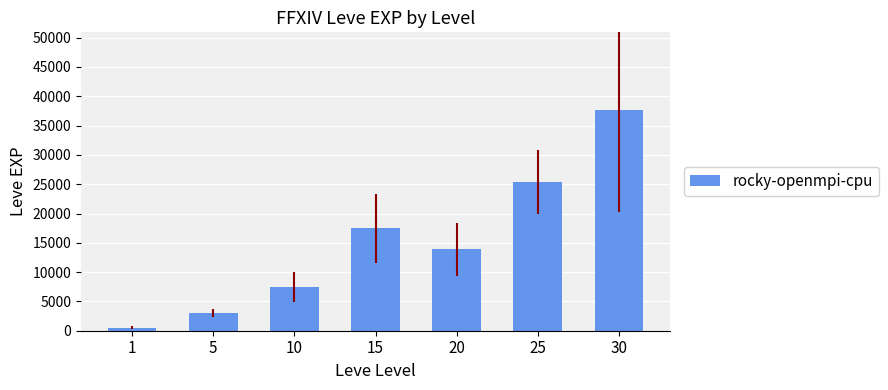

Are the bars horizontal?

No